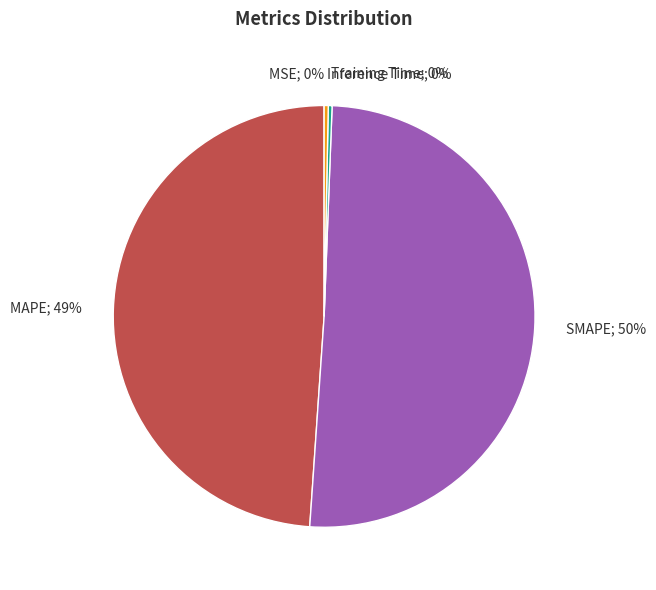

What is the largest slice in the pie chart?

SMAPE